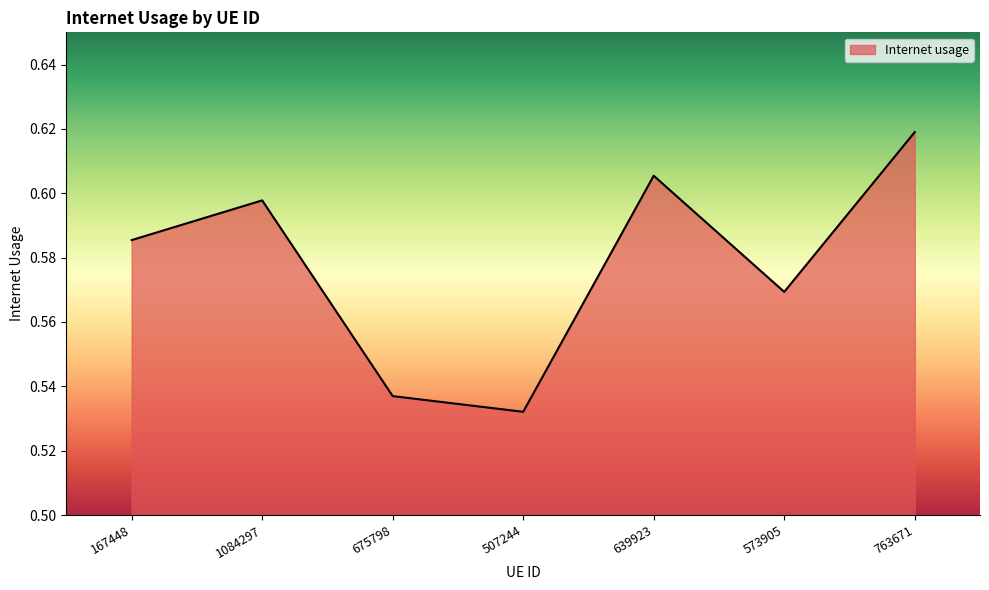

Which label corresponds to the smallest value in the chart?

507244